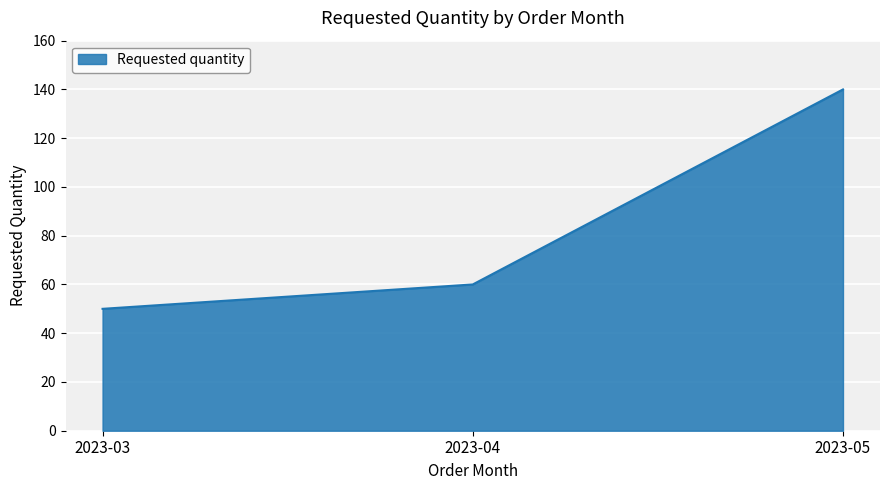

What is the sum of all values?

250